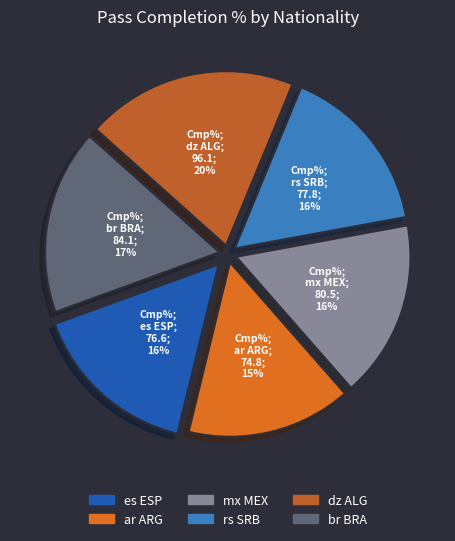

How many slices are in this pie chart?

6